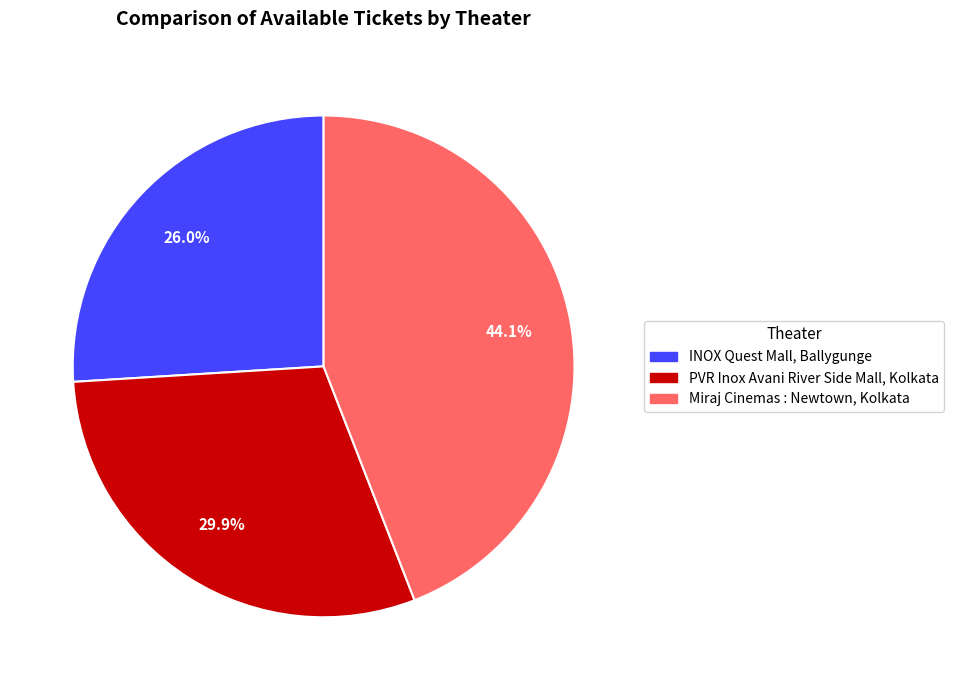

How much of the chart is everything except Miraj Cinemas : Newtown, Kolkata?

55.9%